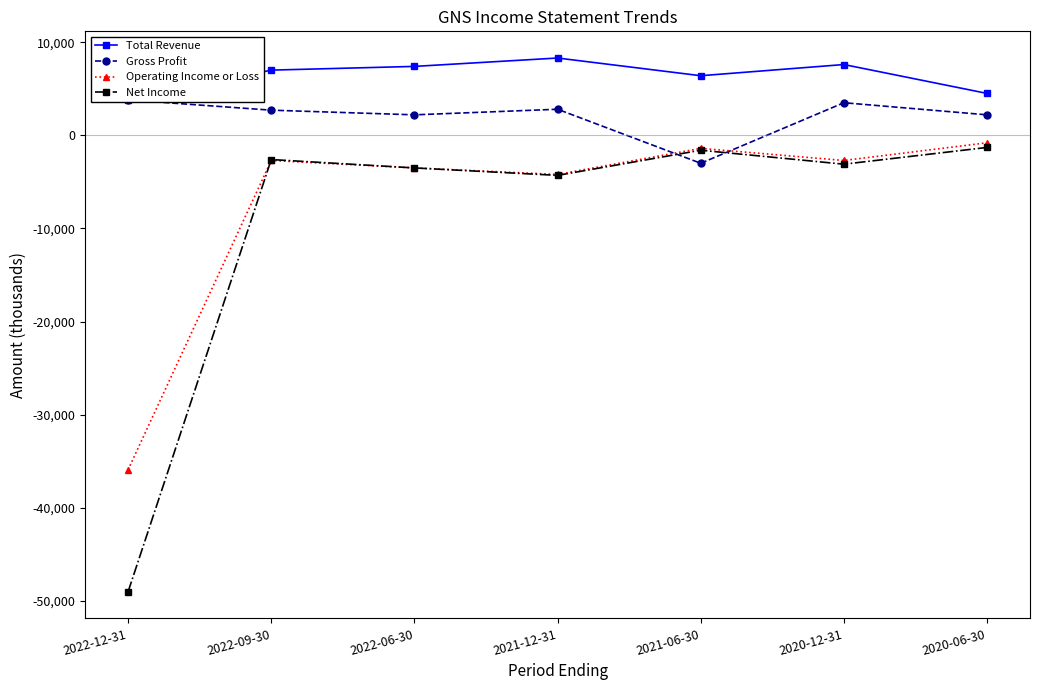

True or false: Total Revenue and Net Income intersect in this chart.

False